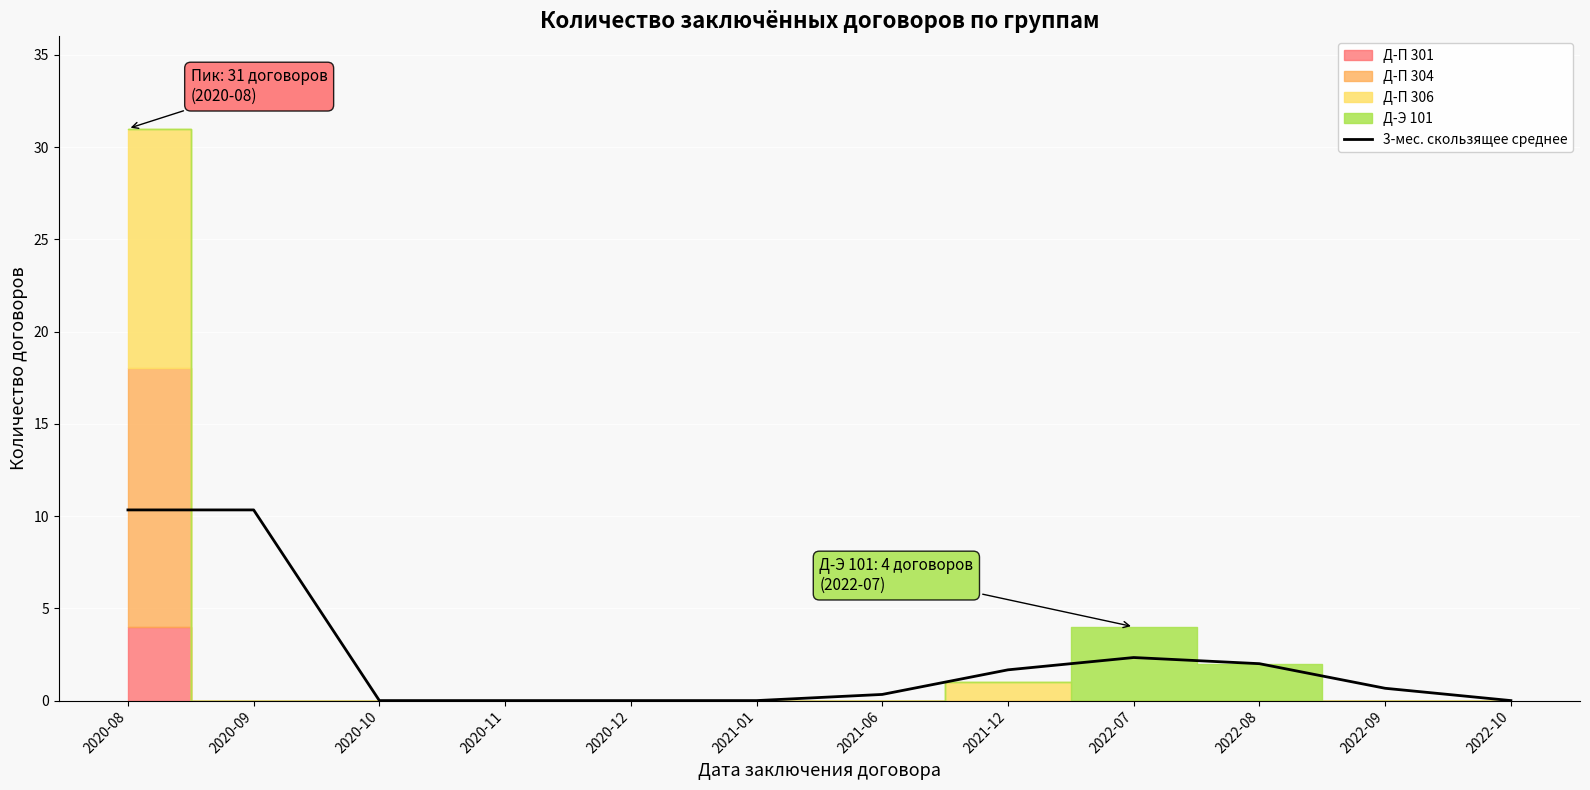

List the labels in order of value, largest first.

2020-08, 2020-09, 2022-07, 2022-08, 2021-12, 2022-09, 2021-06, 2020-10, 2020-11, 2020-12, 2021-01, 2022-10